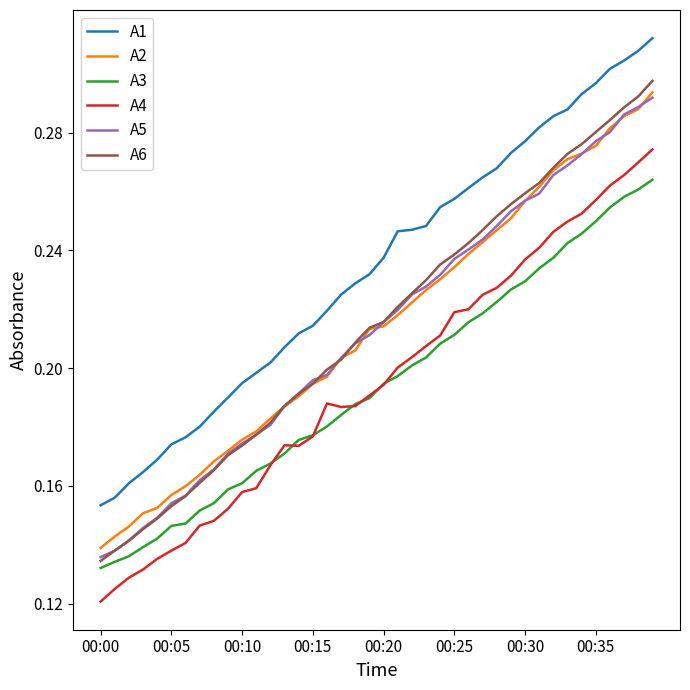

What are all the series names shown in the legend?

A1, A2, A3, A4, A5, A6